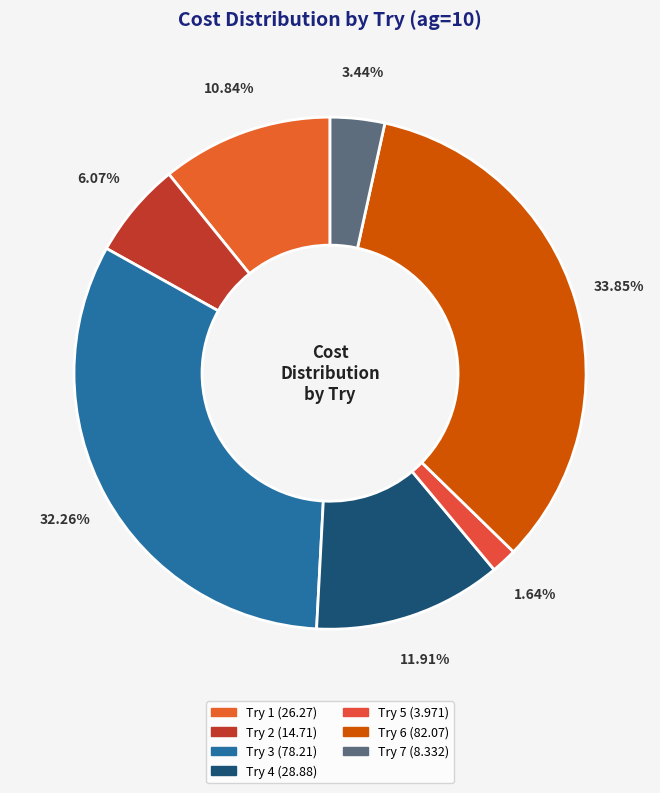

How many slices are in this pie chart?

7